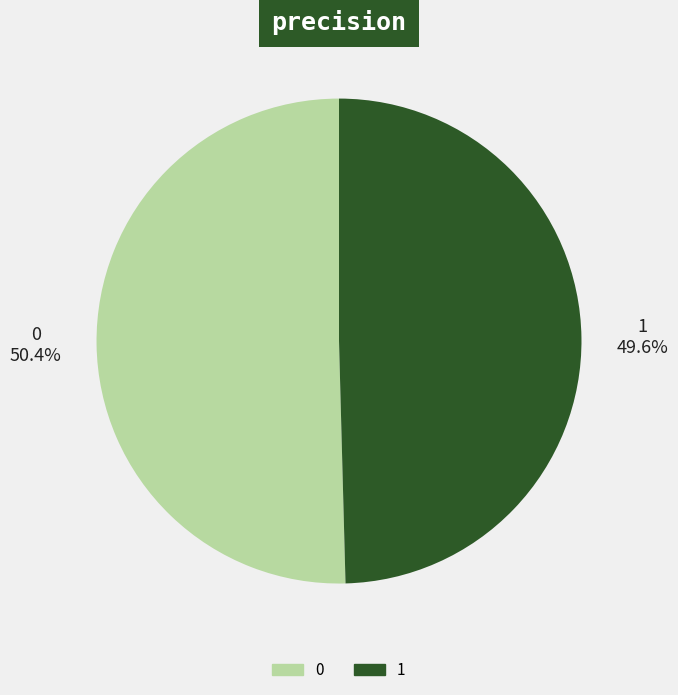

Does any single category account for the majority?

Yes